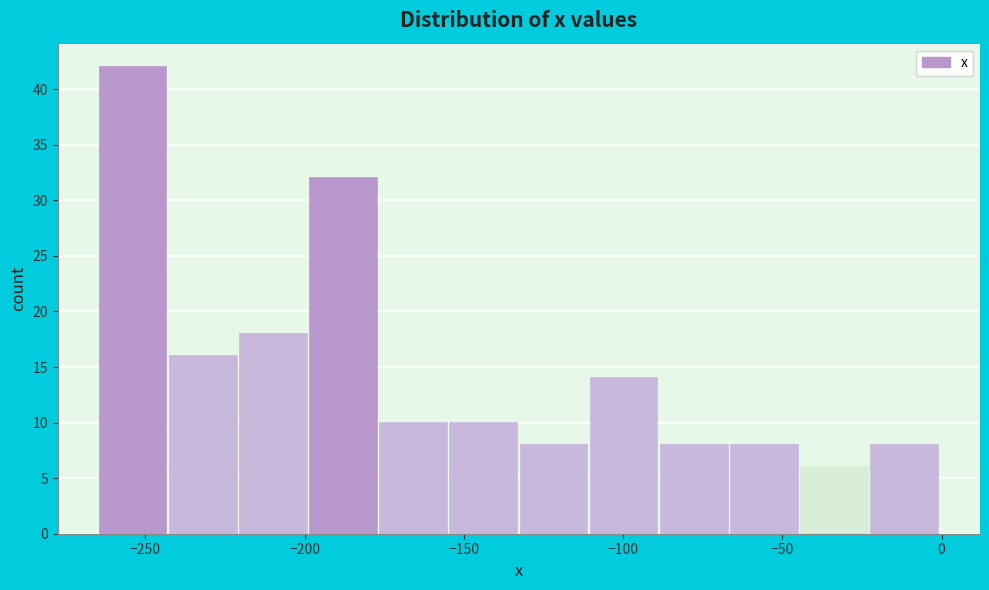

How tall is the bar that spans -175 to -155 on the x-axis? Neither the bar edges nor the heights are printed on the chart, so give them approximately, as read against the axes.

10